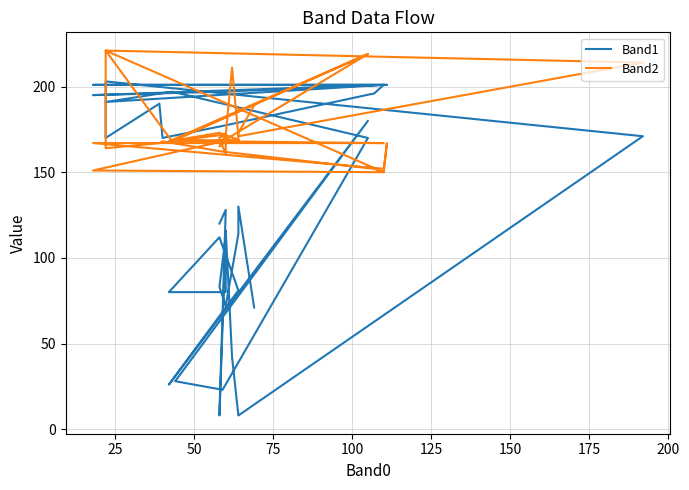

At how many categories does at least one series exceed 17?

40